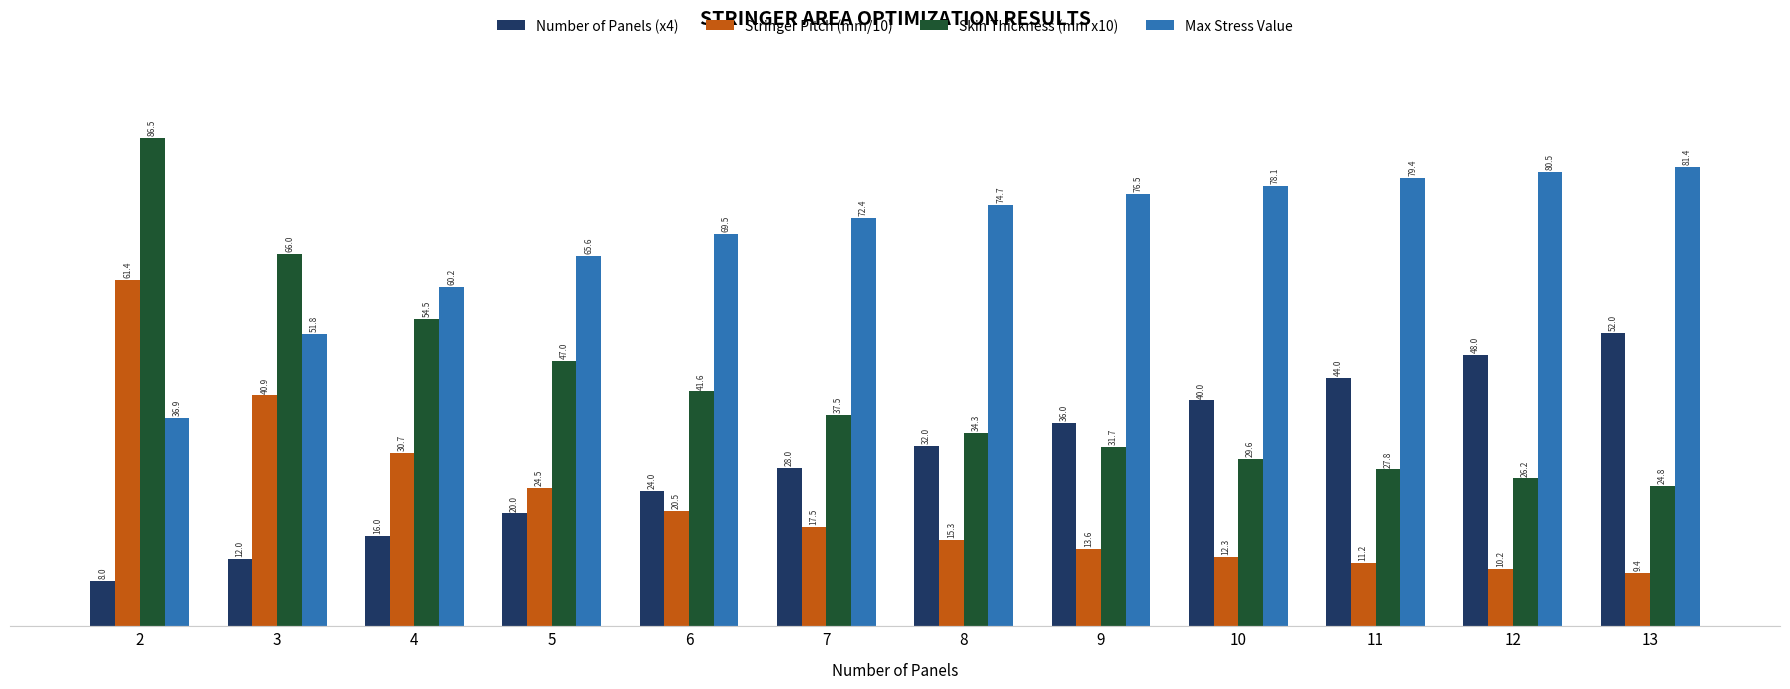

What is the approximate value of Max Stress Value at 10?

78.1